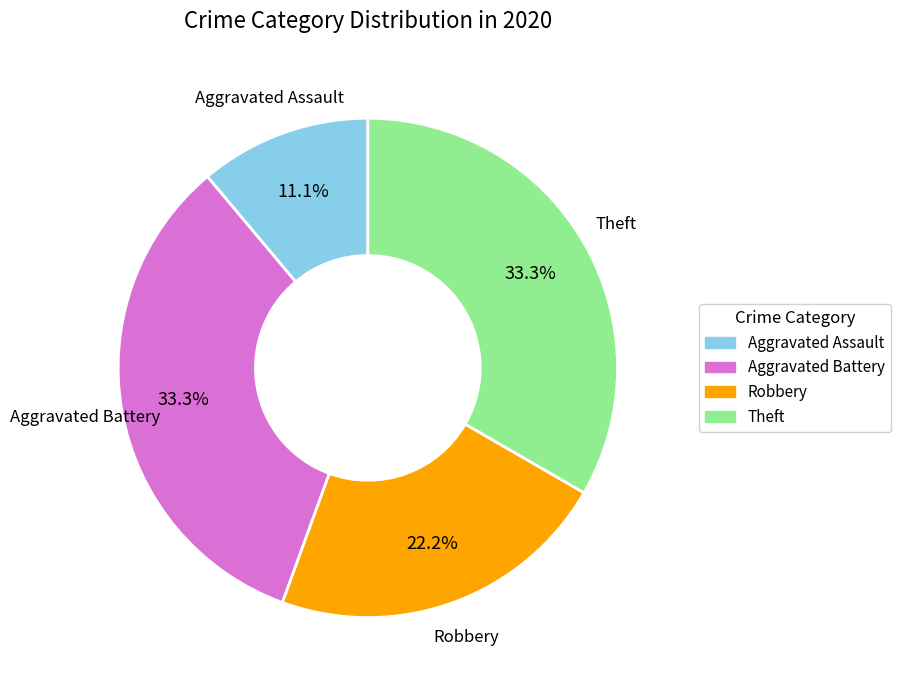

Is there a majority slice in this chart?

No